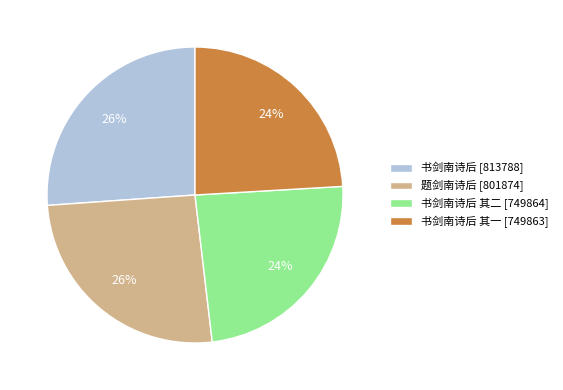

The 书剑南诗后 其一 [749863] slice represents 24% of the pie. True or false?

True